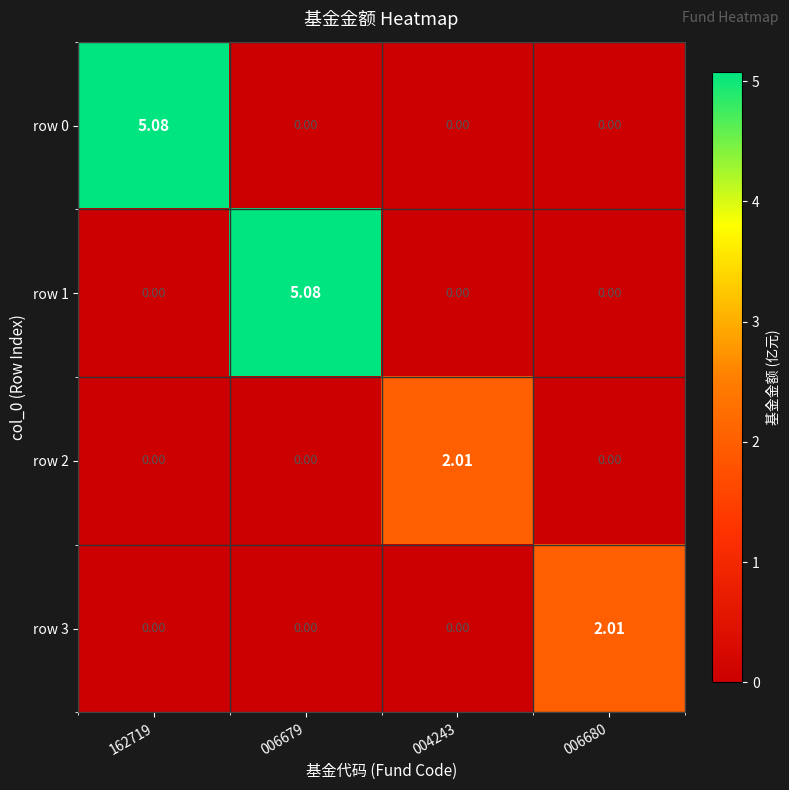

Which series has the largest range (max minus min)?

row 0